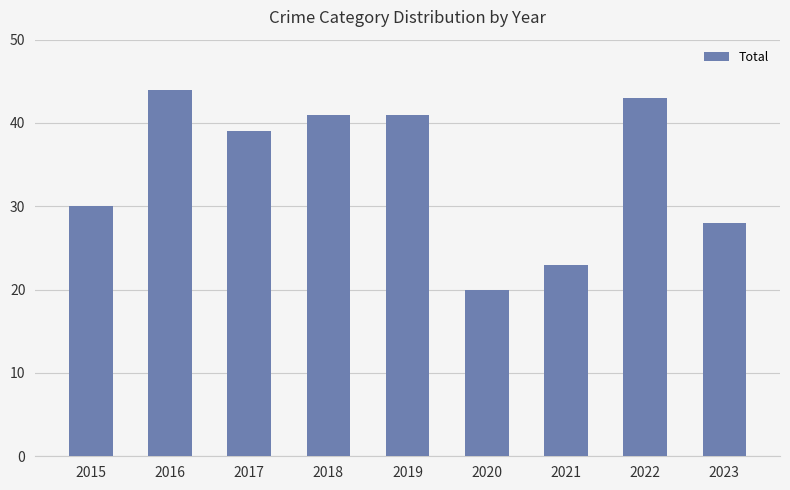

Which has a higher value, 2017 or 2020?

2017